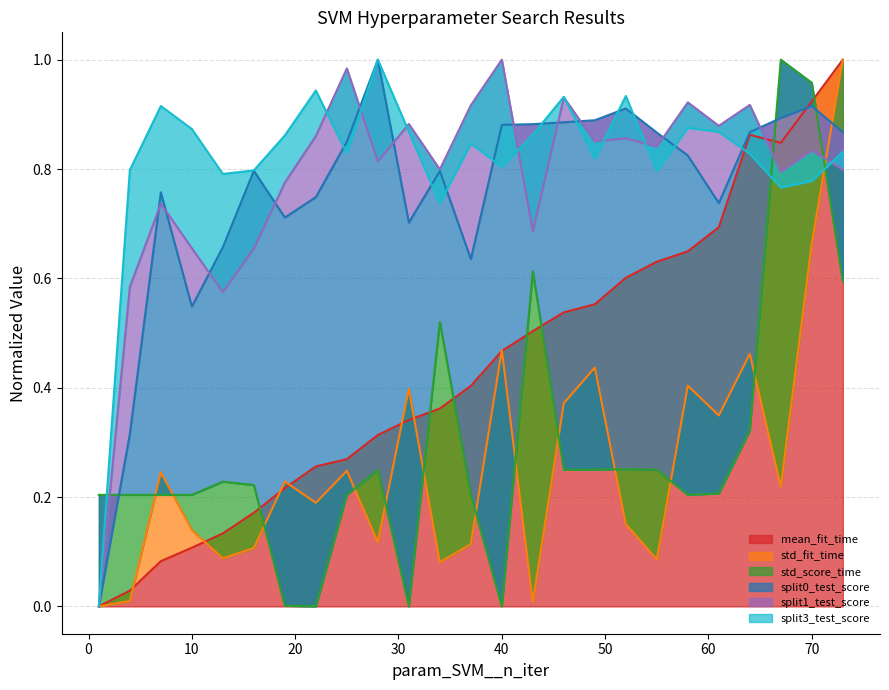

How many positive values does the split0_test_score series have?

24